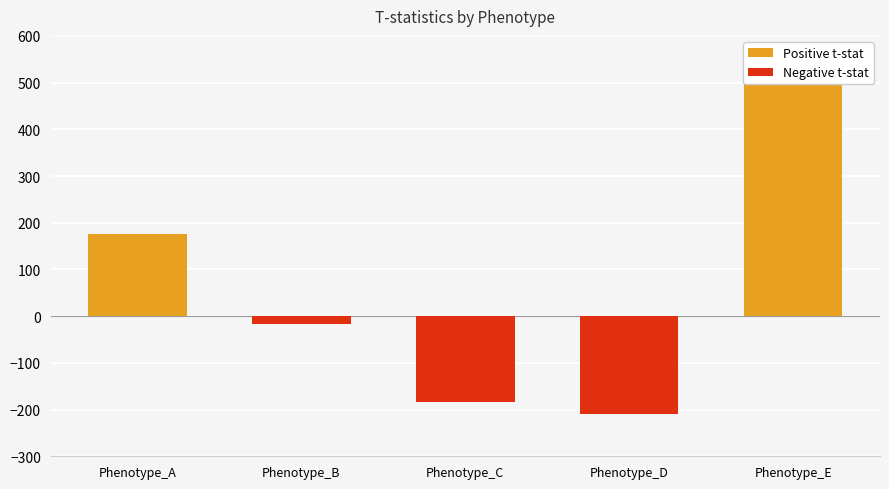

What is the change in value from Phenotype_A to Phenotype_E?

+323.6